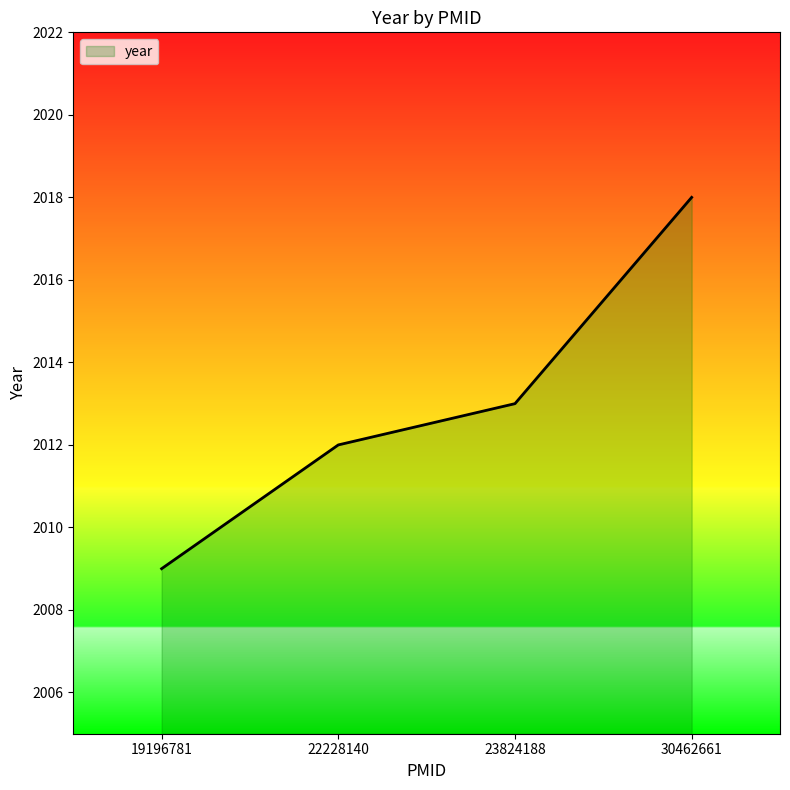

The value at 23824188 is 2013. True or false?

True